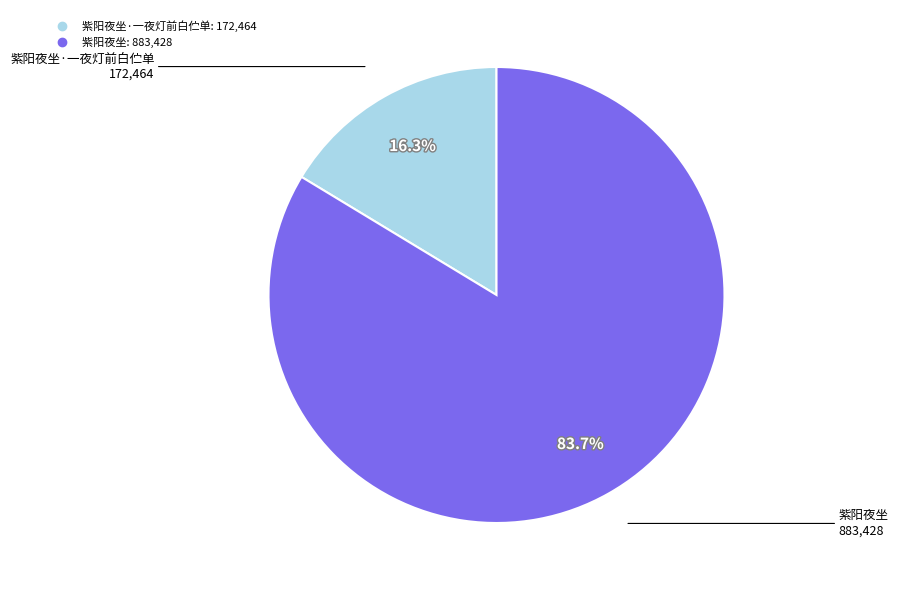

Count the number of slices in the pie.

2